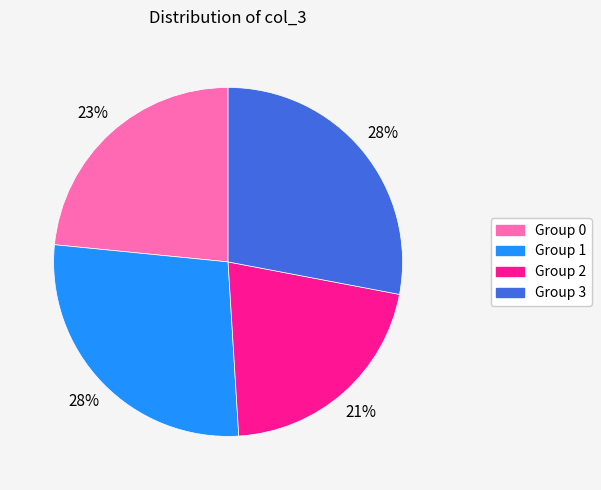

To the nearest percent, what is the difference between the largest and smallest slice percentages?

7%